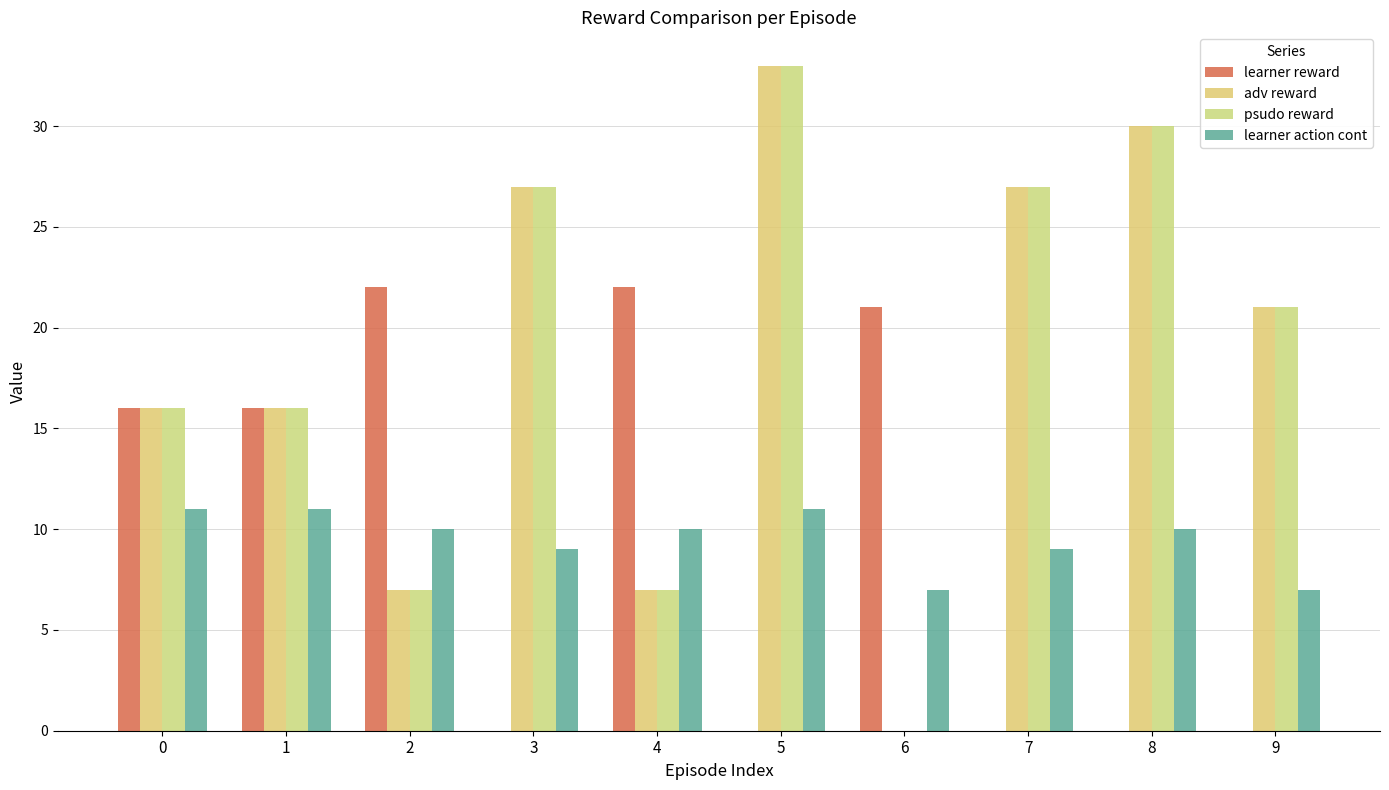

Between 3 and 9, which series saw the biggest shift?

adv reward